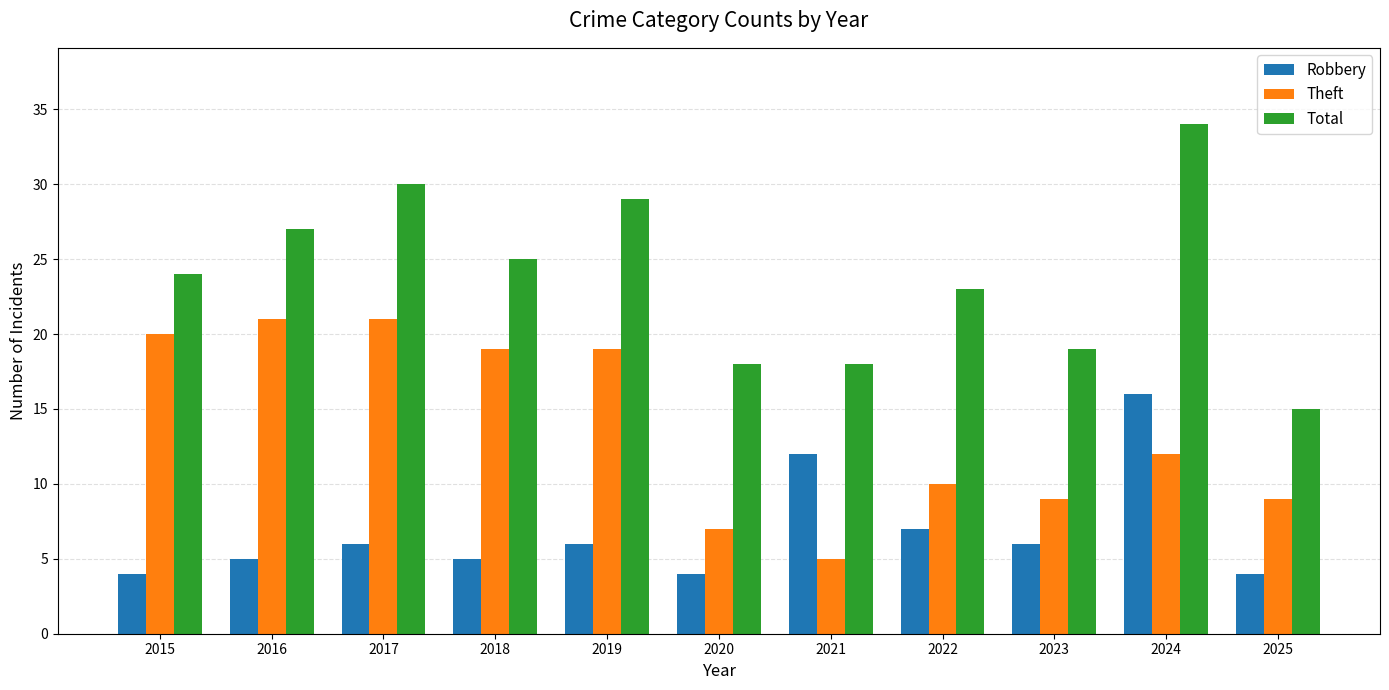

Reading left to right, list all the values displayed in this chart.

Robbery: 2015=4	2016=5	2017=6	2018=5	2019=6	2020=4	2021=12	2022=7	2023=6	2024=16	2025=4
Theft: 2015=20	2016=21	2017=21	2018=19	2019=19	2020=7	2021=5	2022=10	2023=9	2024=12	2025=9
Total: 2015=24	2016=27	2017=30	2018=25	2019=29	2020=18	2021=18	2022=23	2023=19	2024=34	2025=15